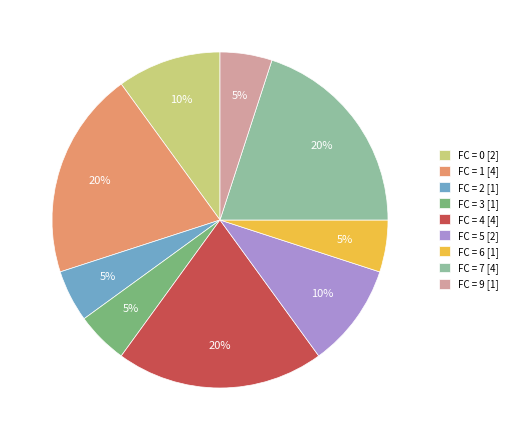

Count the number of slices in the pie.

9